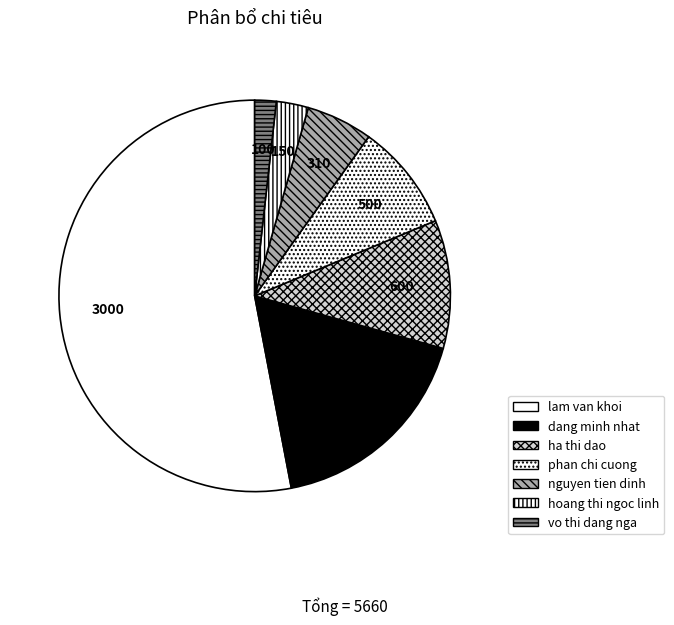

How many slices are in this pie chart?

7